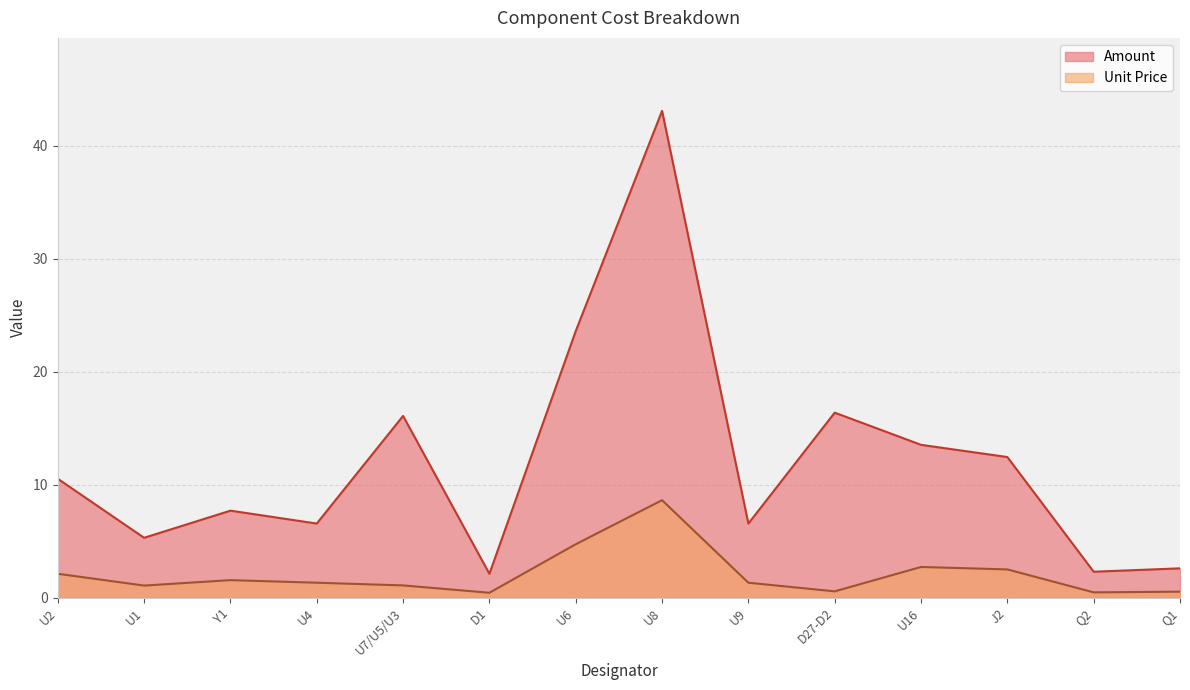

Which category has the lowest value in the Amount series?

D1